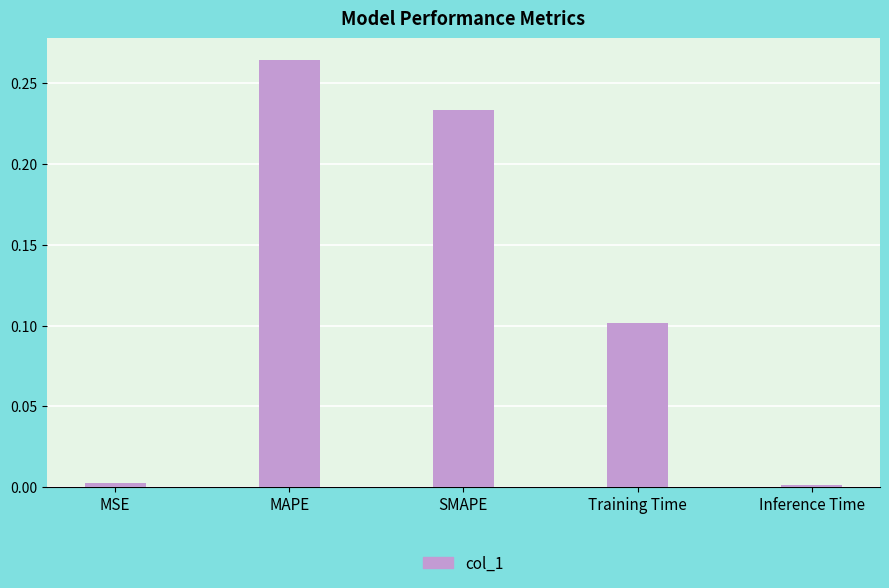

Which category has the highest value across all series?

MAPE